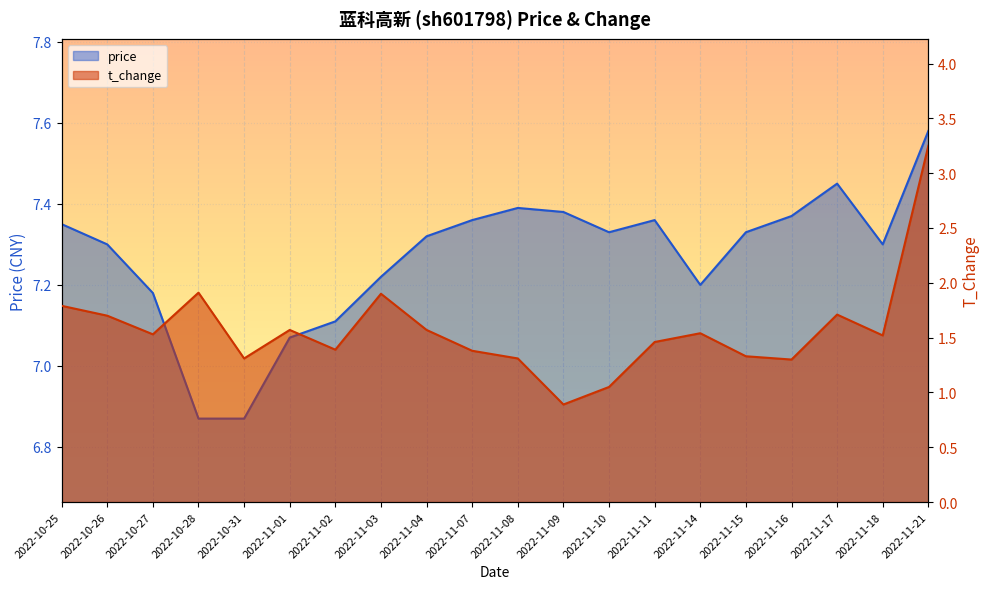

In price, how many points are lower than both neighbors (excluding endpoints)?

3